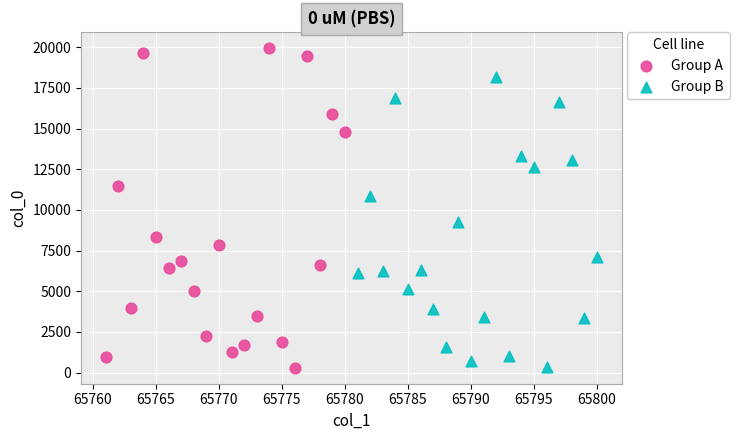

What are all the series names shown in the legend?

Group A, Group B